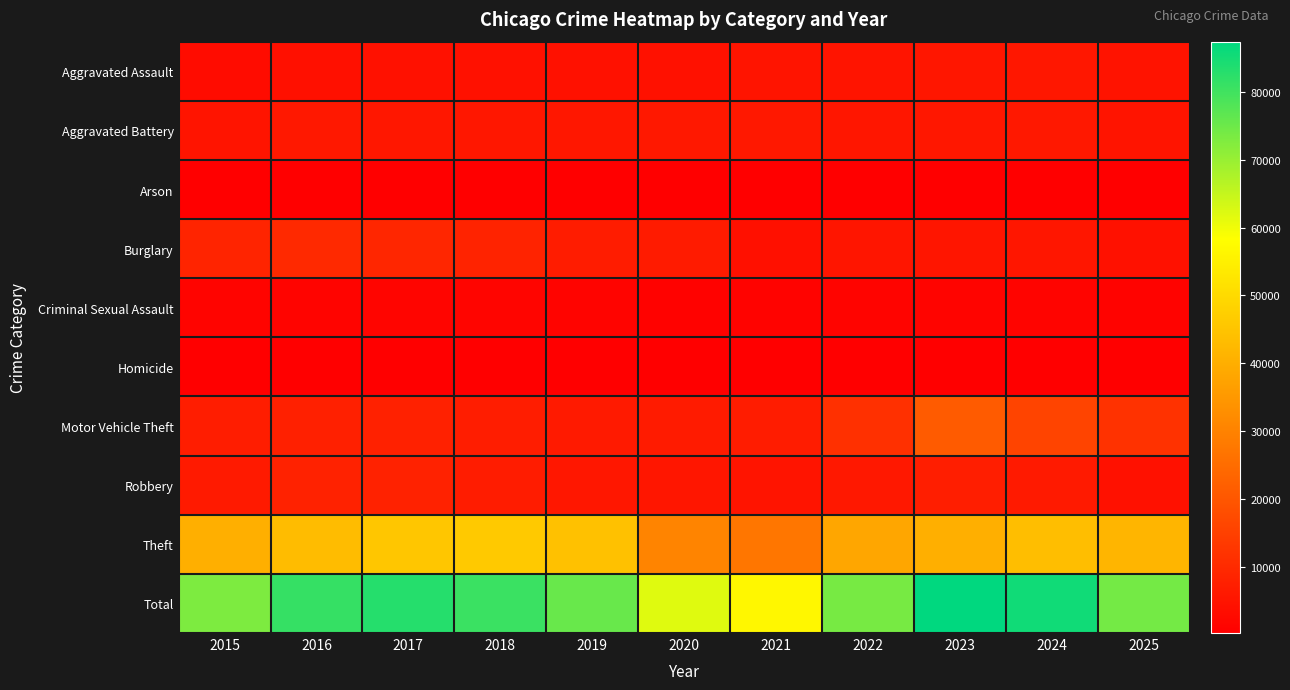

Which series has the largest total across all categories?

Total